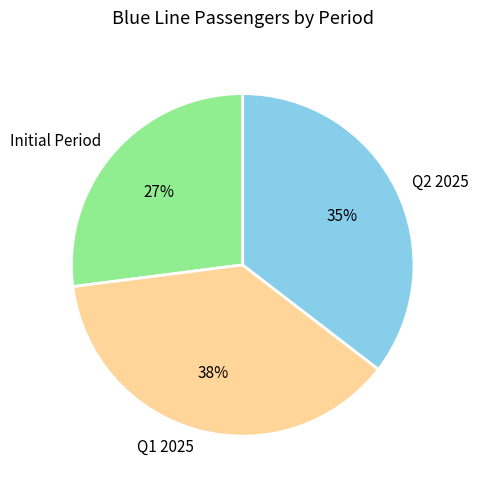

How many slices are in this pie chart?

3